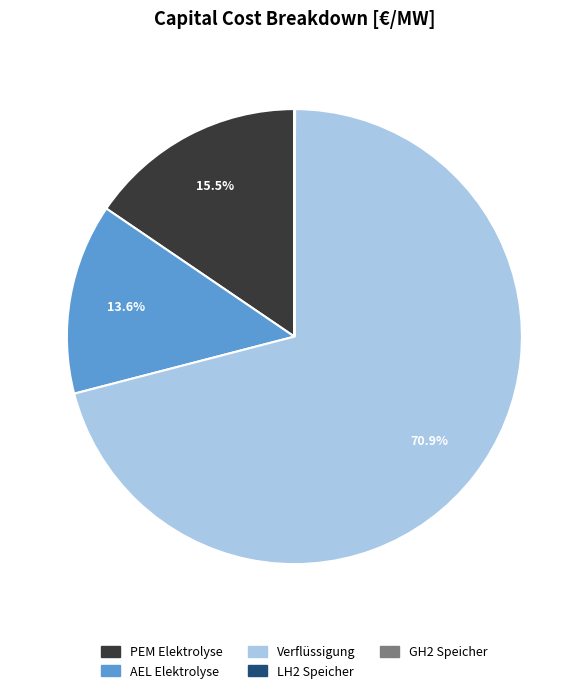

Between AEL Elektrolyse and PEM Elektrolyse, which is larger?

PEM Elektrolyse